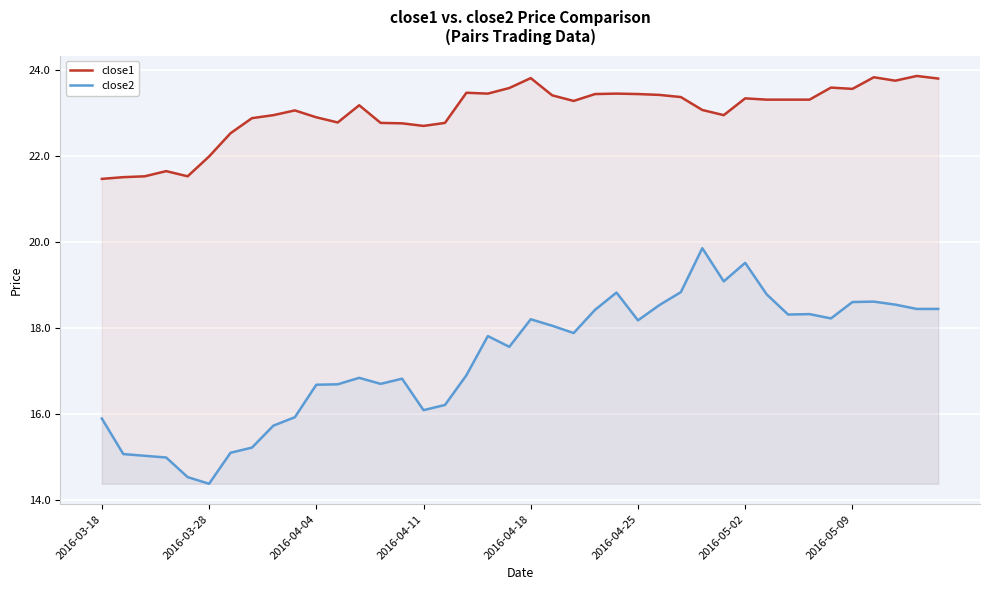

What position from the left is 32?

33